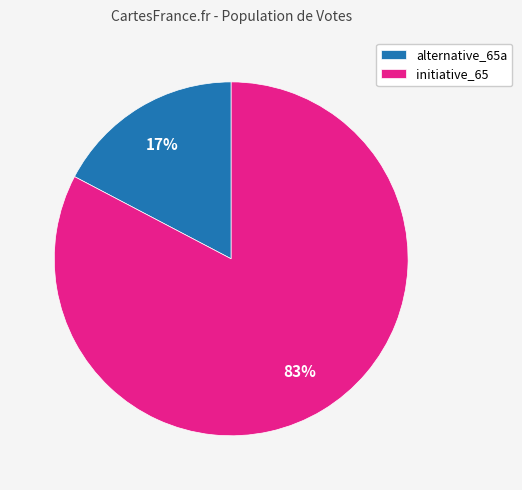

To the nearest percent, what portion does initiative_65 represent?

83%